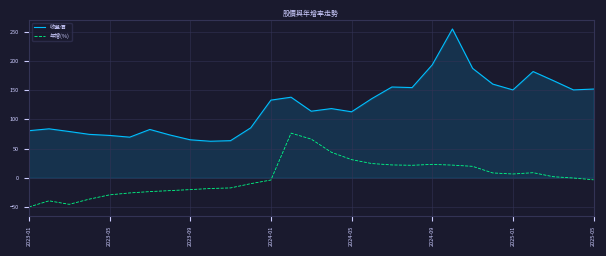

What is the maximum value shown in the chart?

255.0